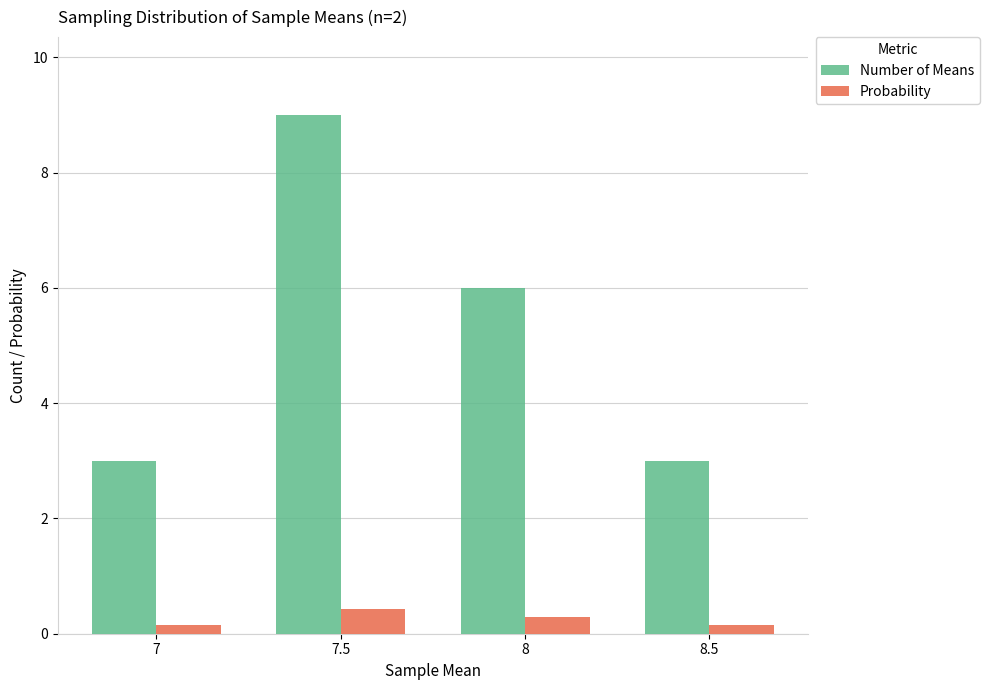

The value of Probability at 8.5 is 0.1. True or false?

True